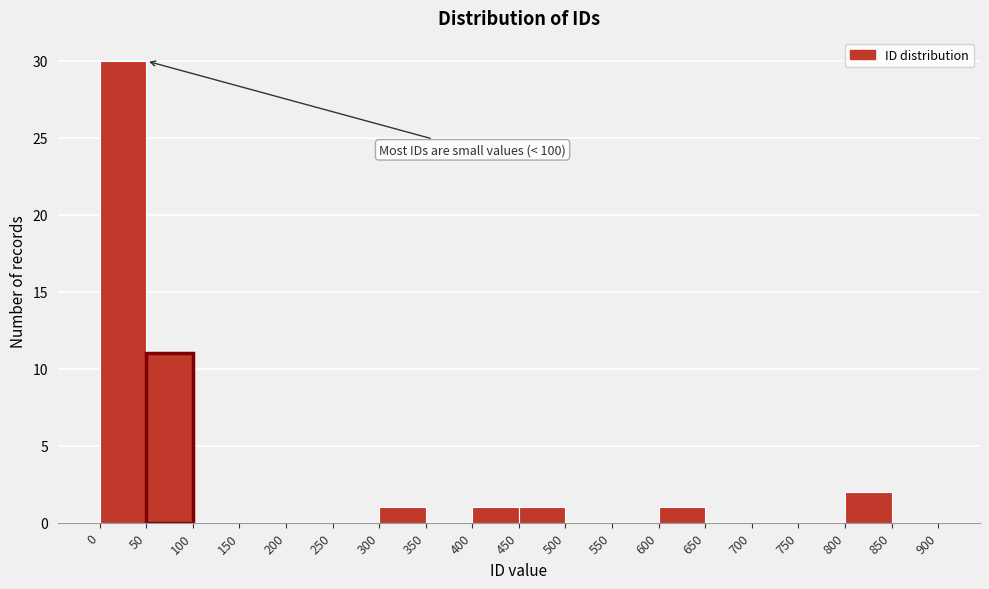

Over which range of the x-axis is the bar tallest?

0 to 50